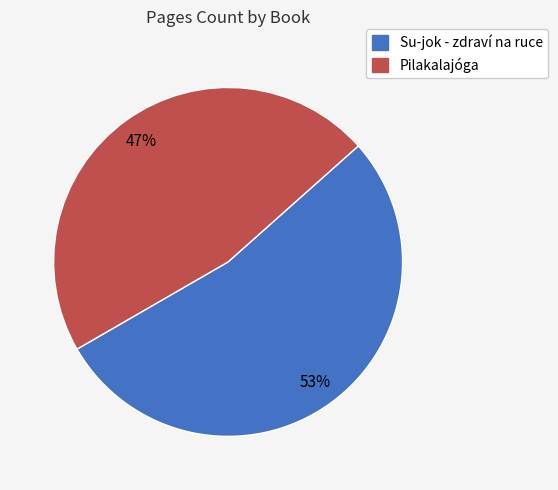

Which category accounts for the majority?

Su-jok - zdraví na ruce